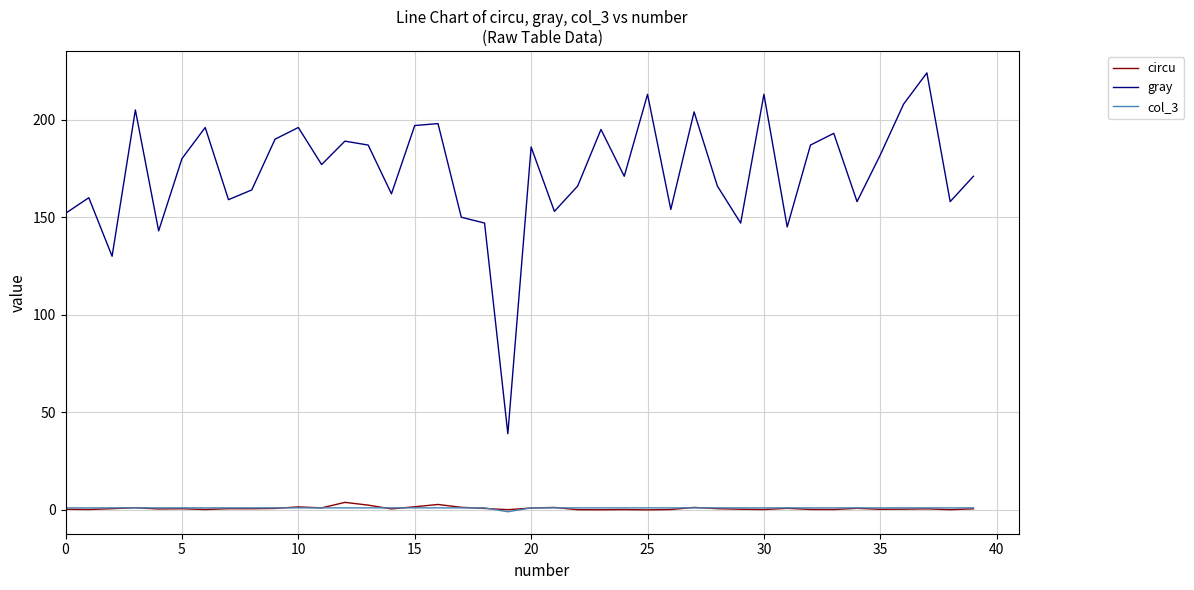

True or false: col_3 and gray cross at least once.

False